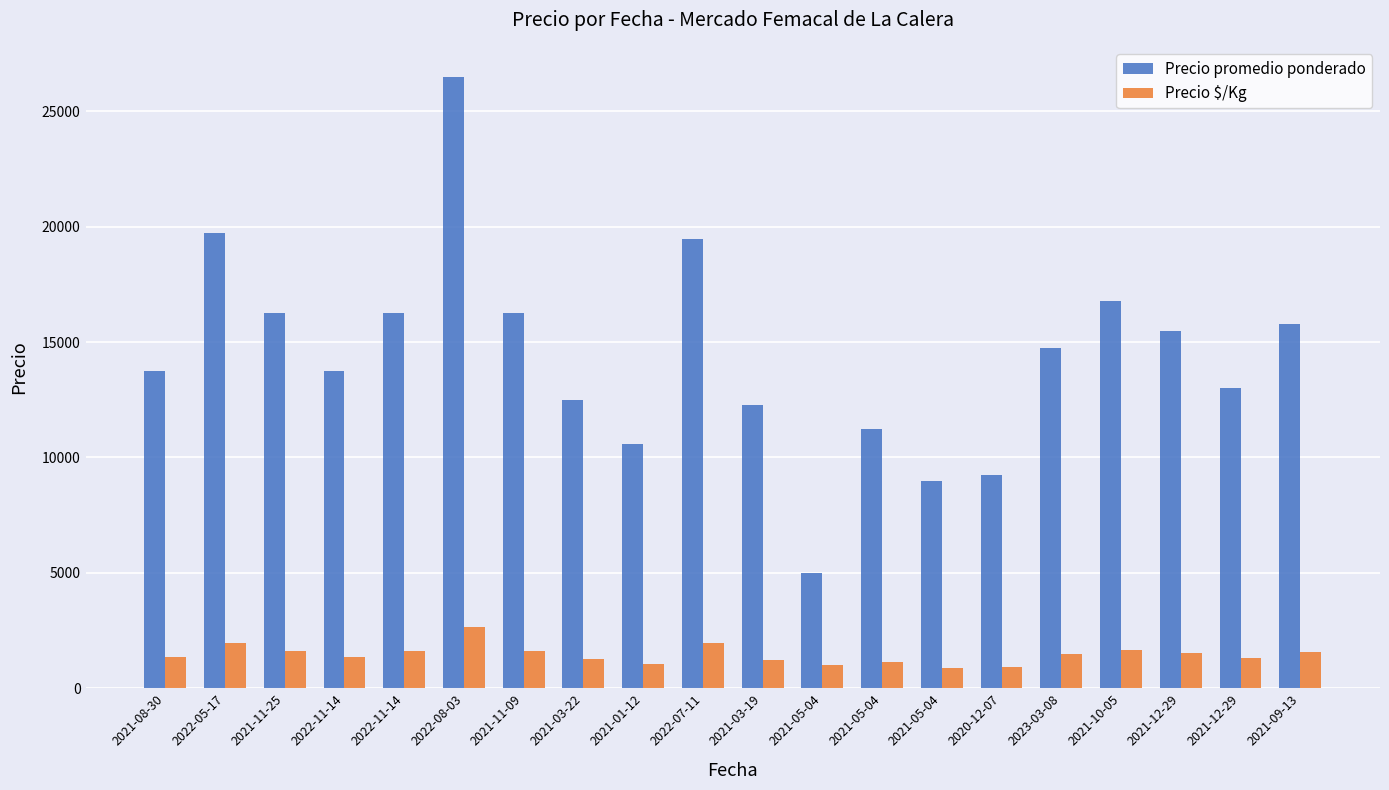

How many data points in Precio promedio ponderado are less than 14750?

10